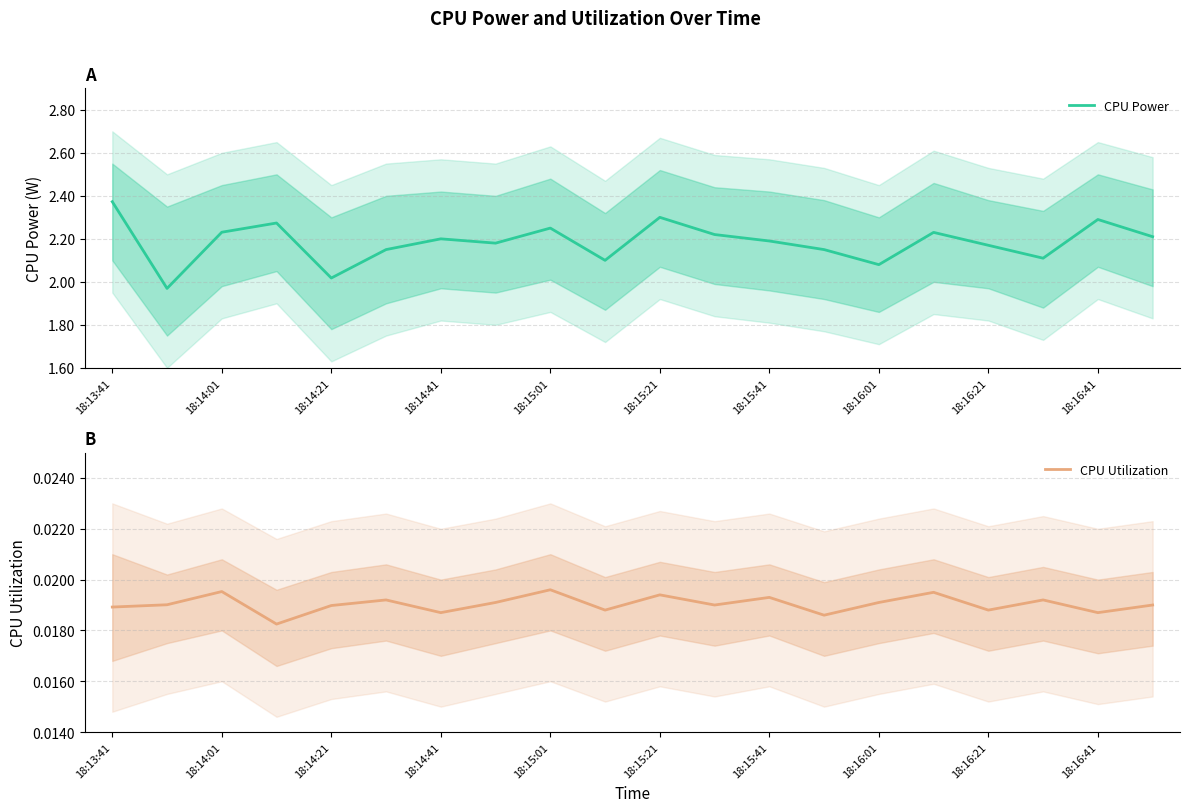

Does the chart display data point markers on the line(s)?

No